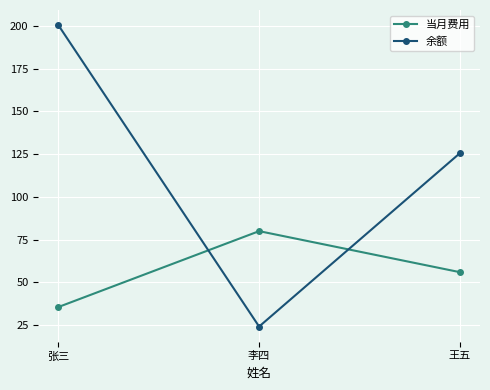

Between 张三 and 李四, which series saw the biggest shift?

余额